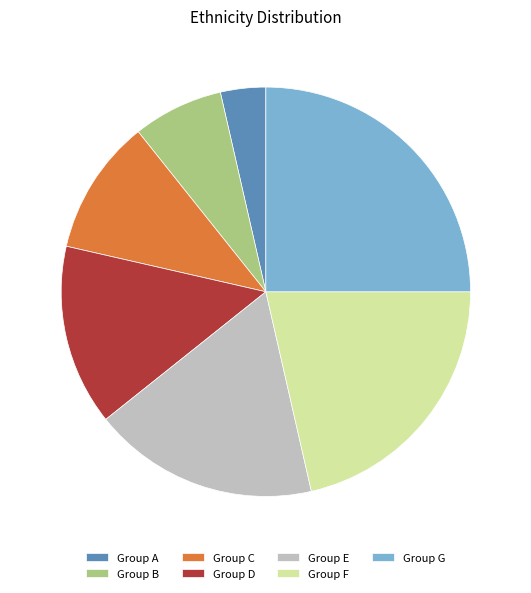

Is it true that Group D is 14% of the pie?

True